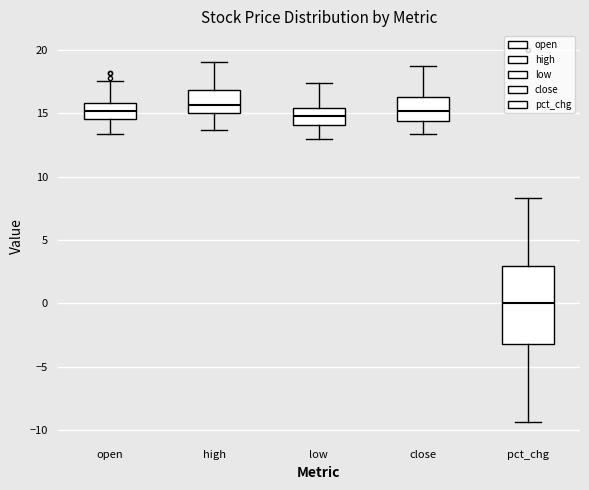

Reading left to right, read every box against the y-axis: the position of its median line, the range the box covers, and the ends of its whiskers. The values are not printed on the chart, so give them approximately, as read against the axis.

open: median 15.0, box 14.5 to 16.0, whiskers 13.5 to 17.5
high: median 15.5, box 15.0 to 17.0, whiskers 13.5 to 19.0
low: median 15.0, box 14.0 to 15.5, whiskers 13.0 to 17.5
close: median 15.0, box 14.5 to 16.5, whiskers 13.5 to 18.5
pct_chg: median 0.0, box -3.0 to 3.0, whiskers -9.5 to 8.5